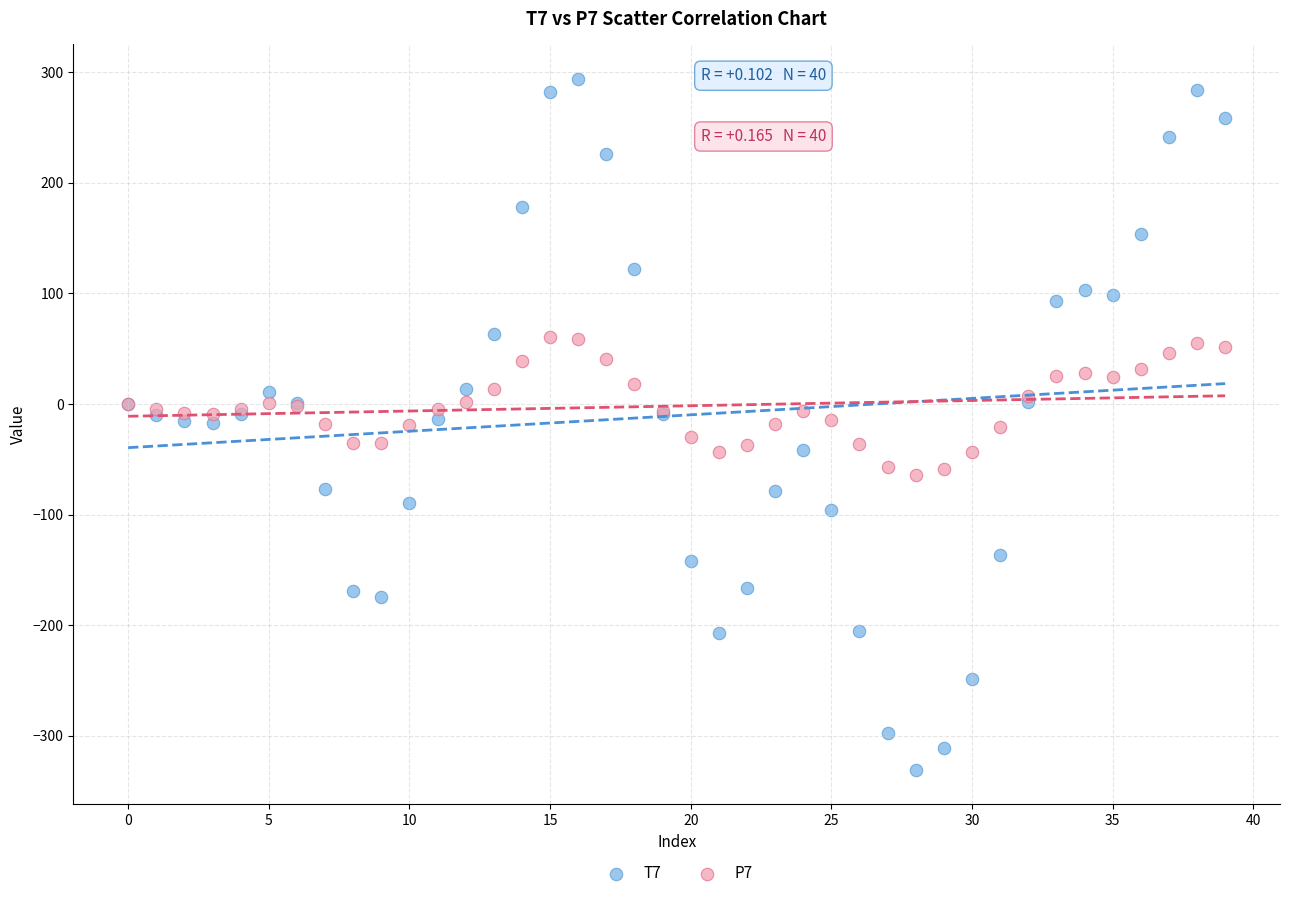

Which series contains the highest Y value?

T7